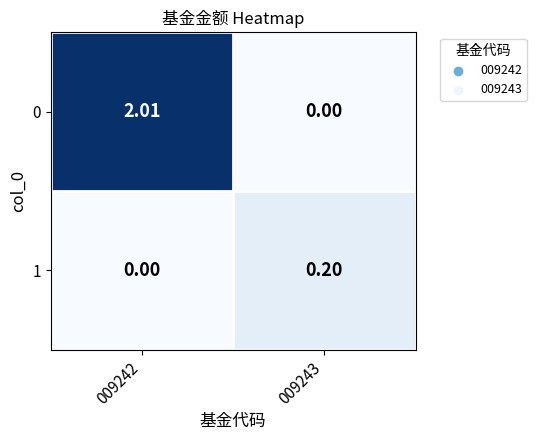

What is the greatest value displayed?

2.0